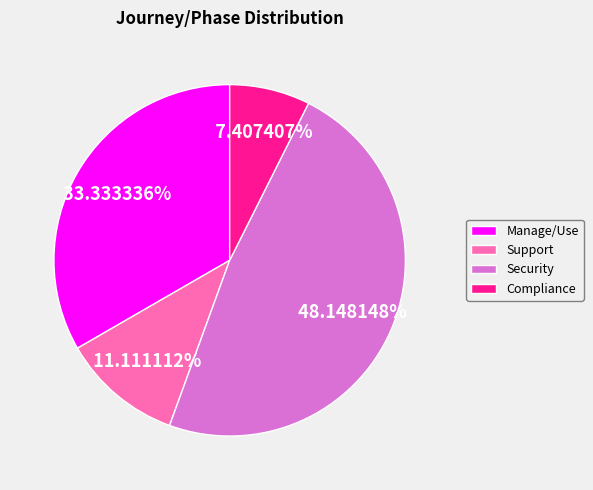

How many slices are in this pie chart?

4